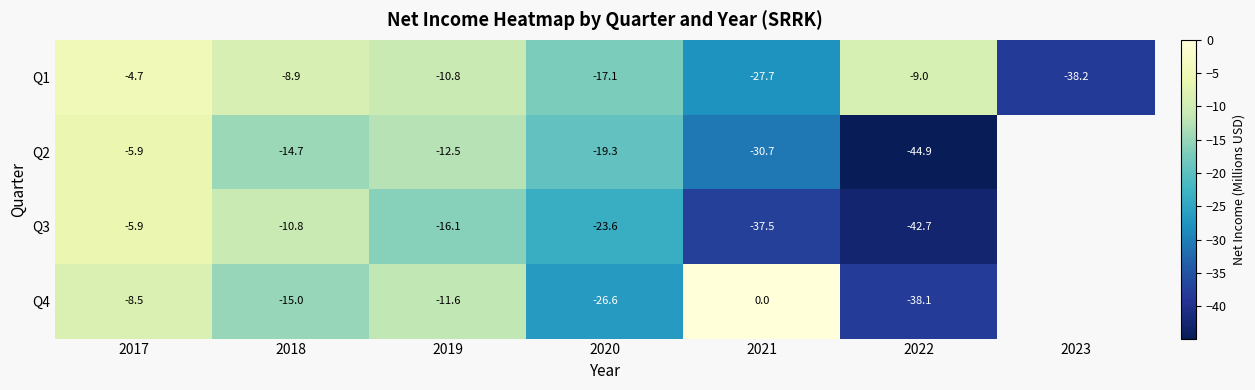

Which series changed the most between 2020 and 2021?

Q4